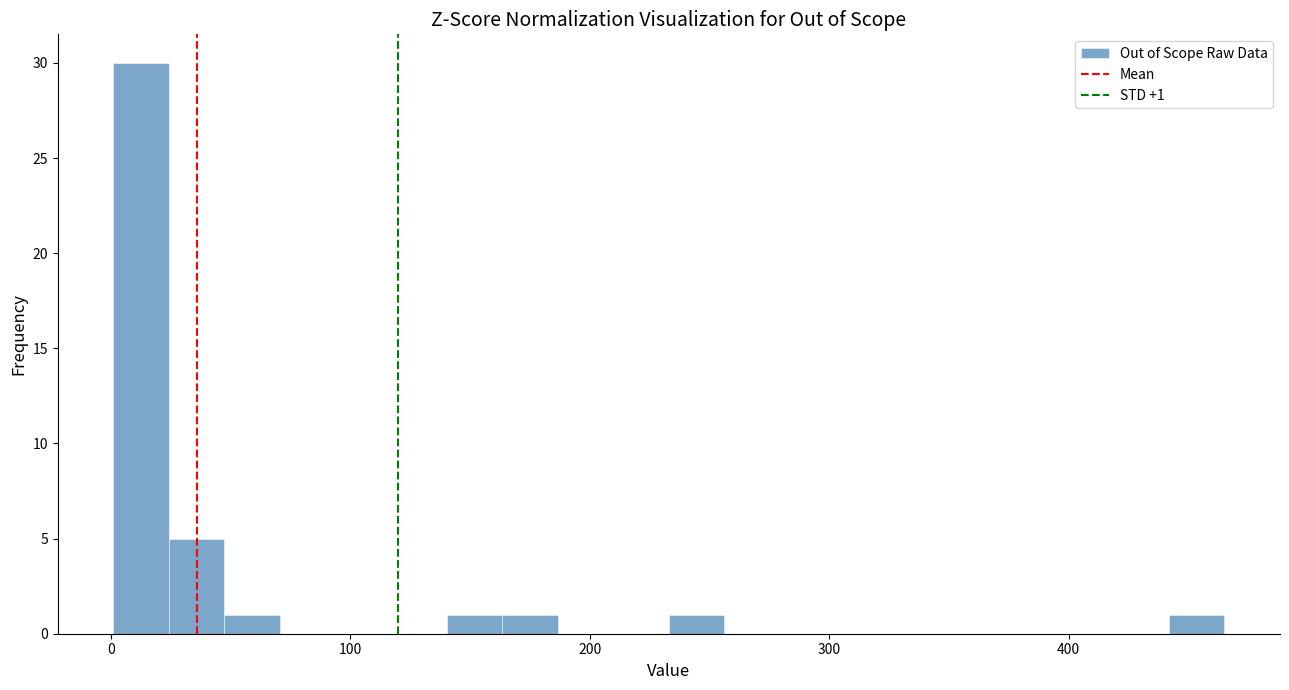

Read against the x-axis, roughly where is the centre of the tallest bar?

10